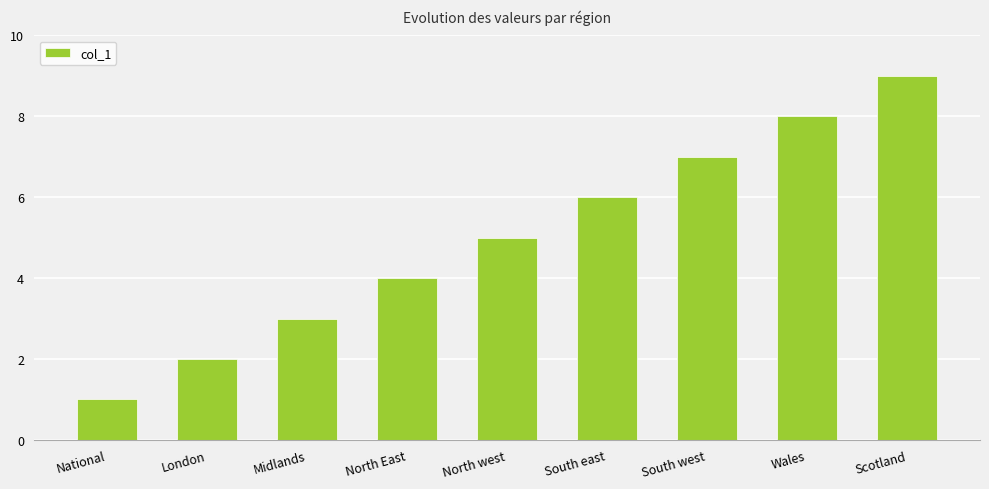

Does the chart contain stacked bars?

No